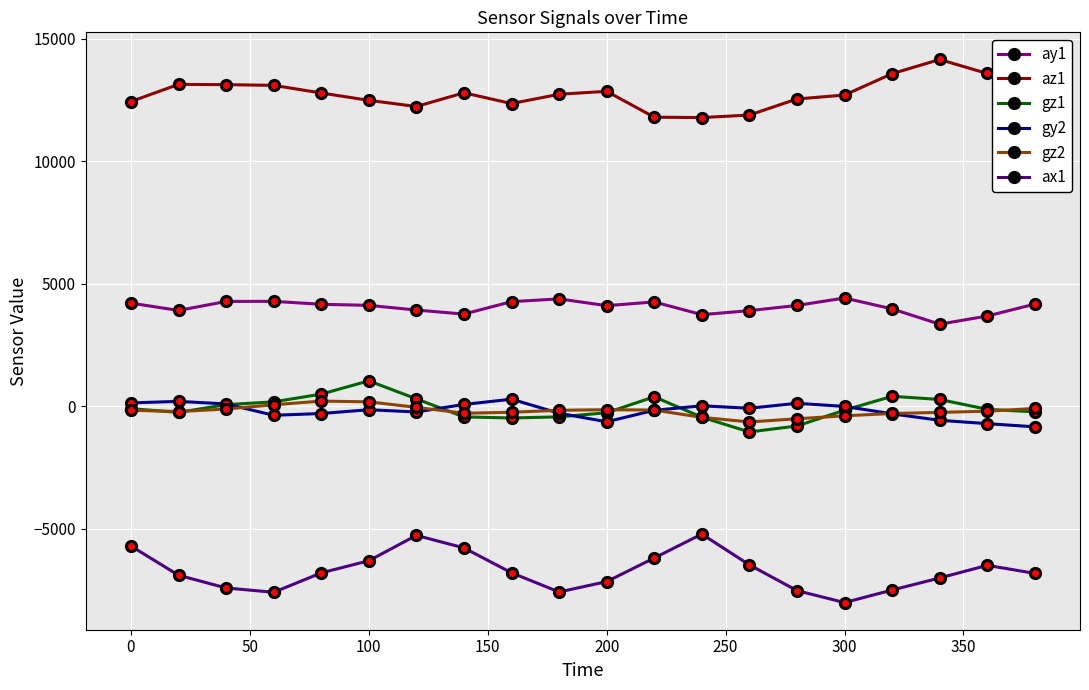

True or false: az1 has more than 1 interior local peaks.

True